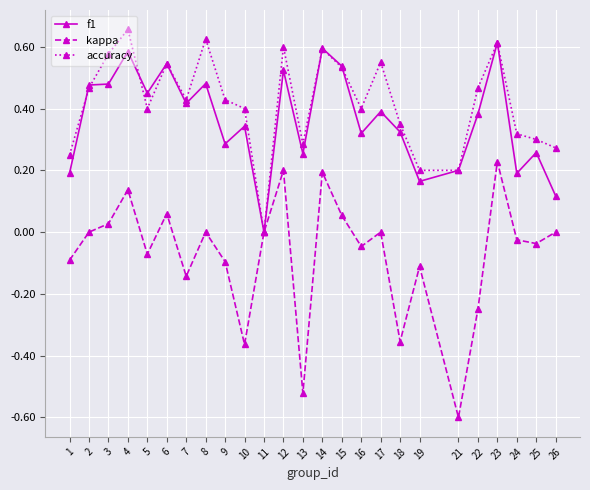

True or false: f1 has more than 2 interior local peaks.

True